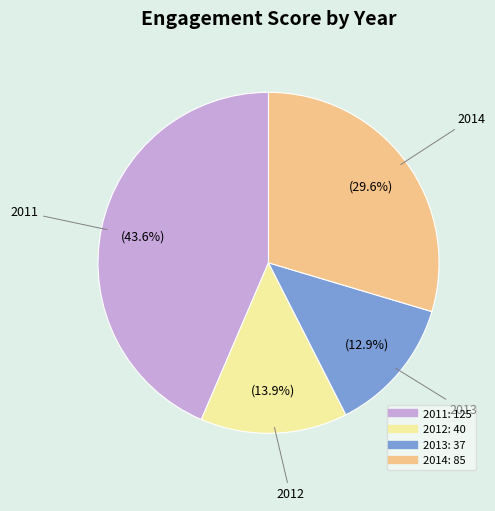

To the nearest percent, what is the difference between the 2012 and 2011 slice percentages?

30%